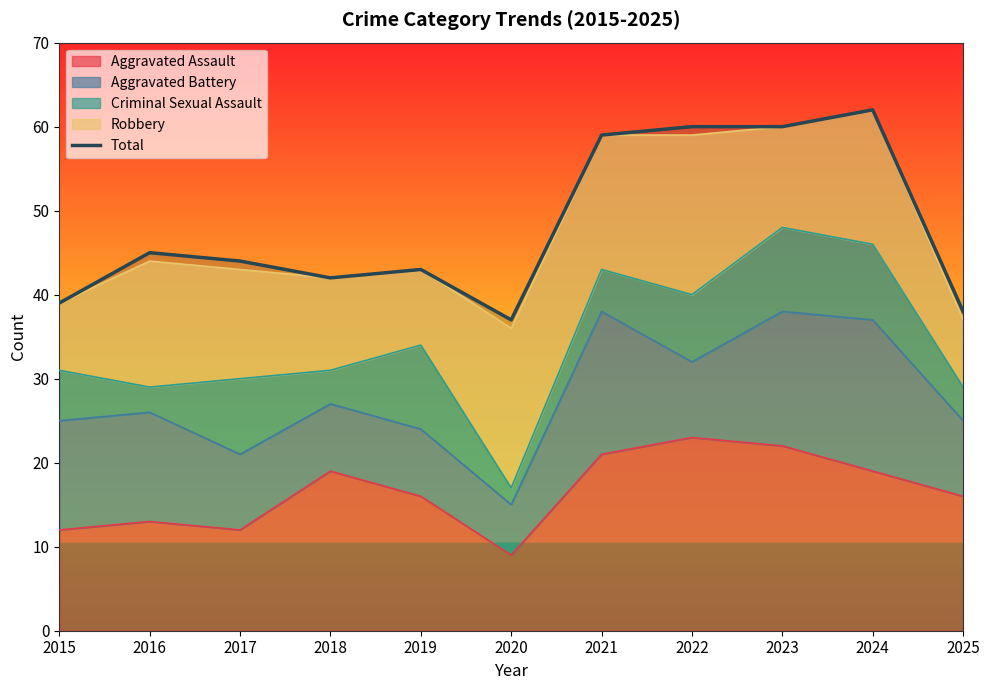

What is the sum of the values at 2023 and 2020?

97